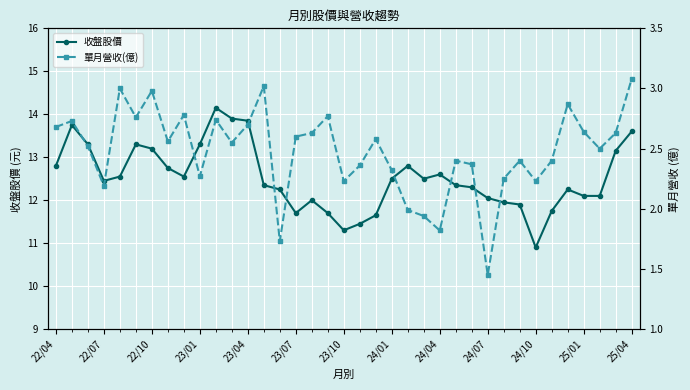

True or false: 收盤股價 has more than 0 points higher than both neighbors.

True